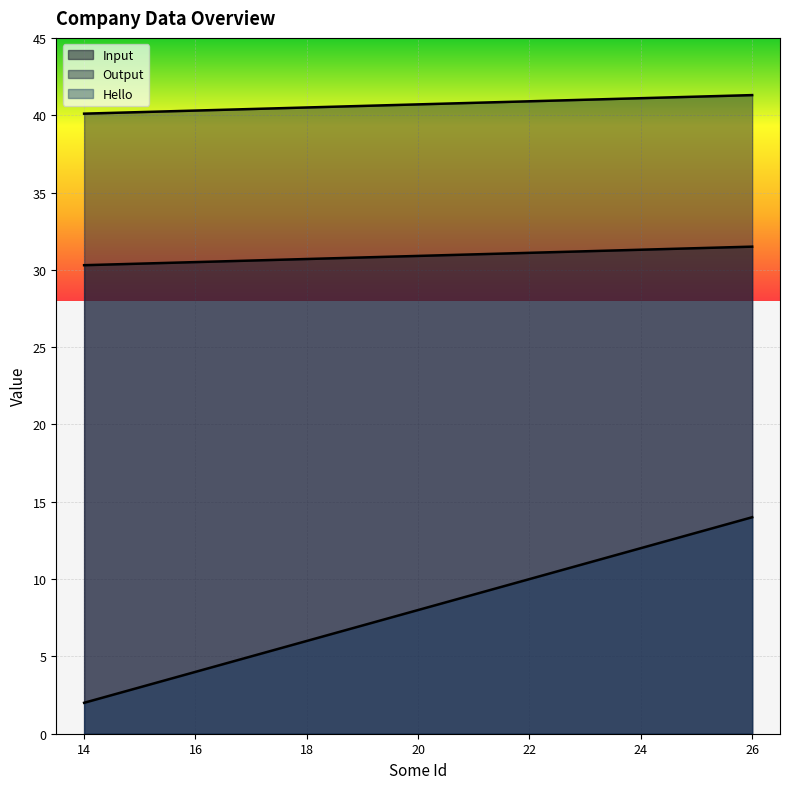

What is the maximum value shown in the chart?

41.3